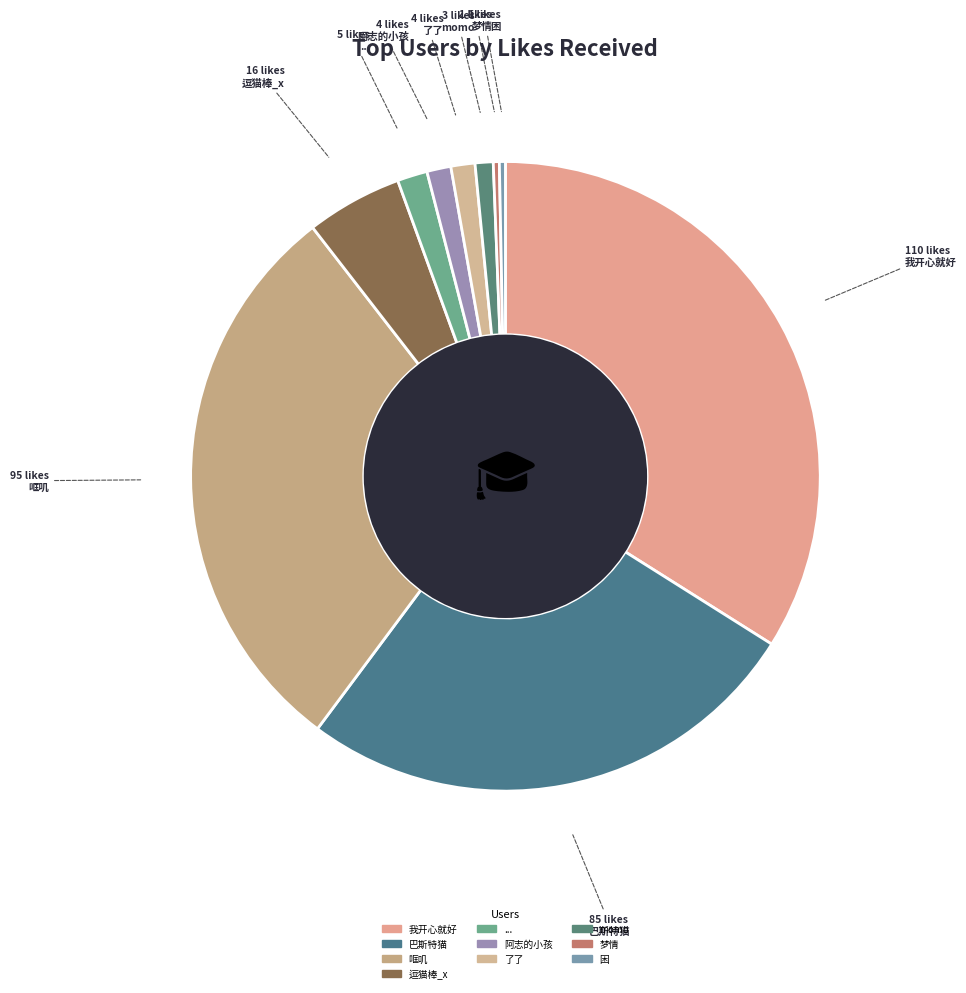

Approximately how many times larger is the value at momo compared to 困?

3.0